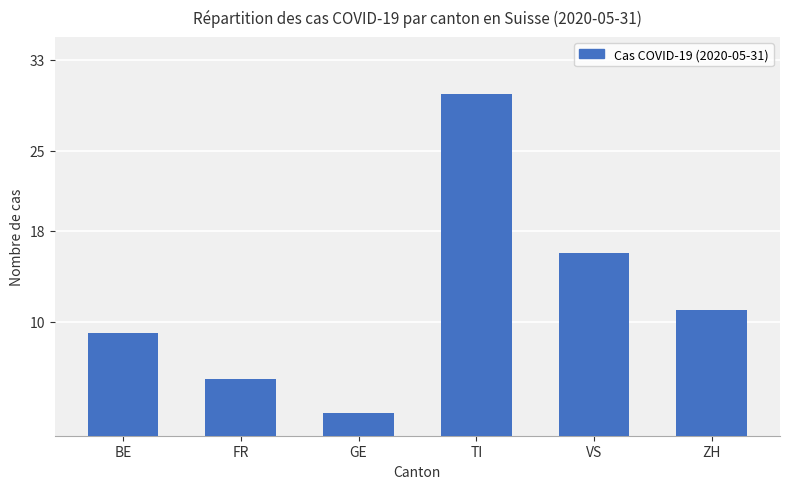

What is the average value?

12